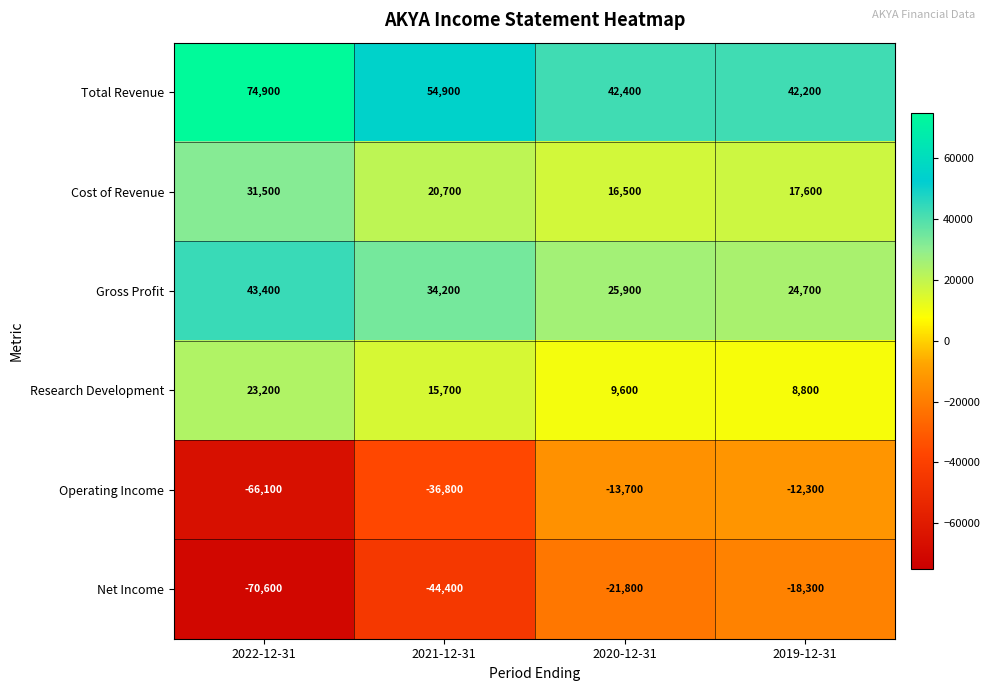

Reading right to left, transcribe all the data shown in this chart.

Total Revenue: 42200	42400	54900	74900
Cost of Revenue: 17600	16500	20700	31500
Gross Profit: 24700	25900	34200	43400
Research Development: 8800	9600	15700	23200
Operating Income: -12300	-13700	-36800	-66100
Net Income: -18300	-21800	-44400	-70600